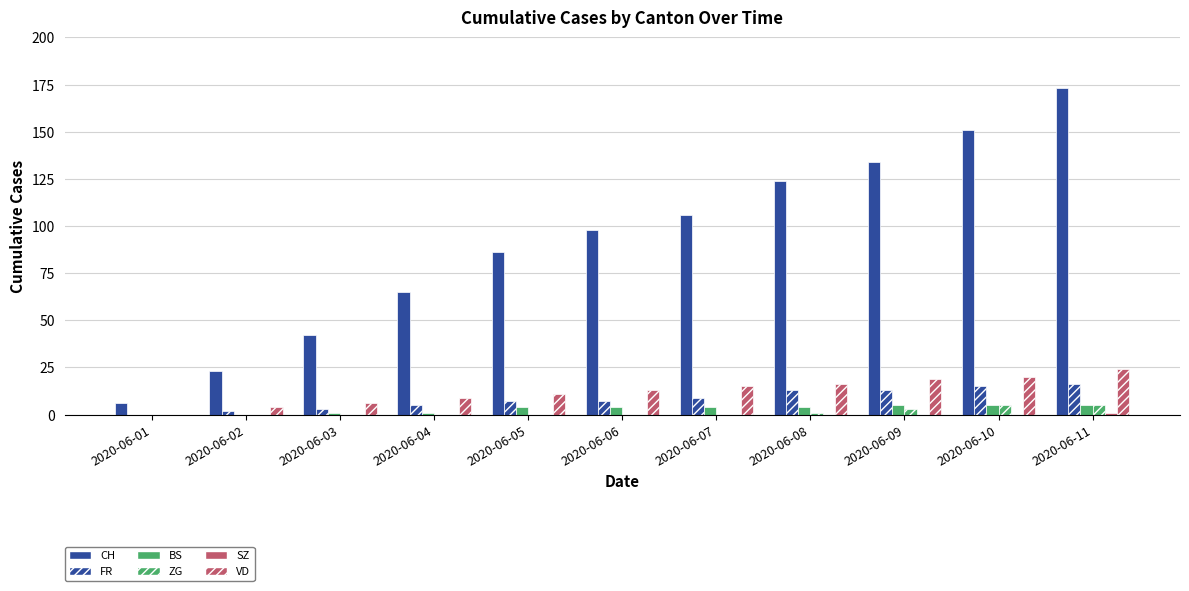

Count the number of data series in this chart.

6